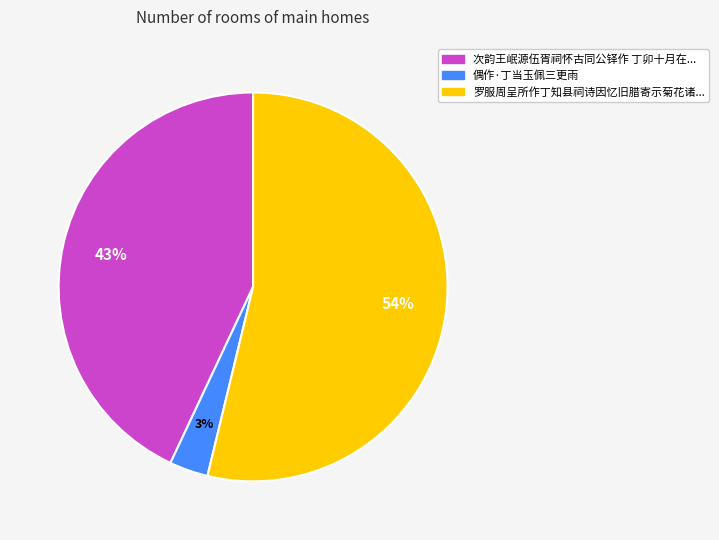

To the nearest percent, what is the average slice percentage?

33%